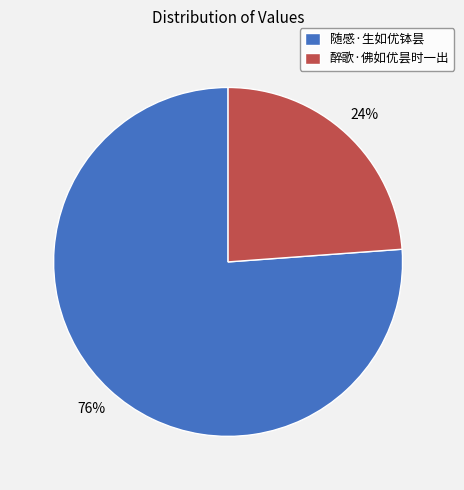

What is the ratio of the value at 醉歌·佛如优昙时一出 to the value at 随感·生如优钵昙?

0.3